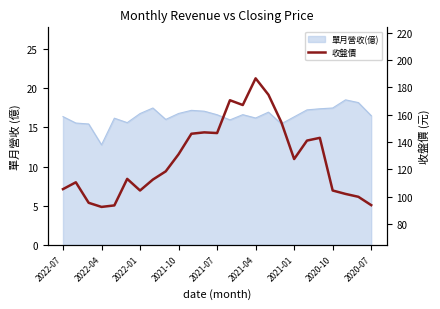

True or false: the data shows 167.0 at 14.

True